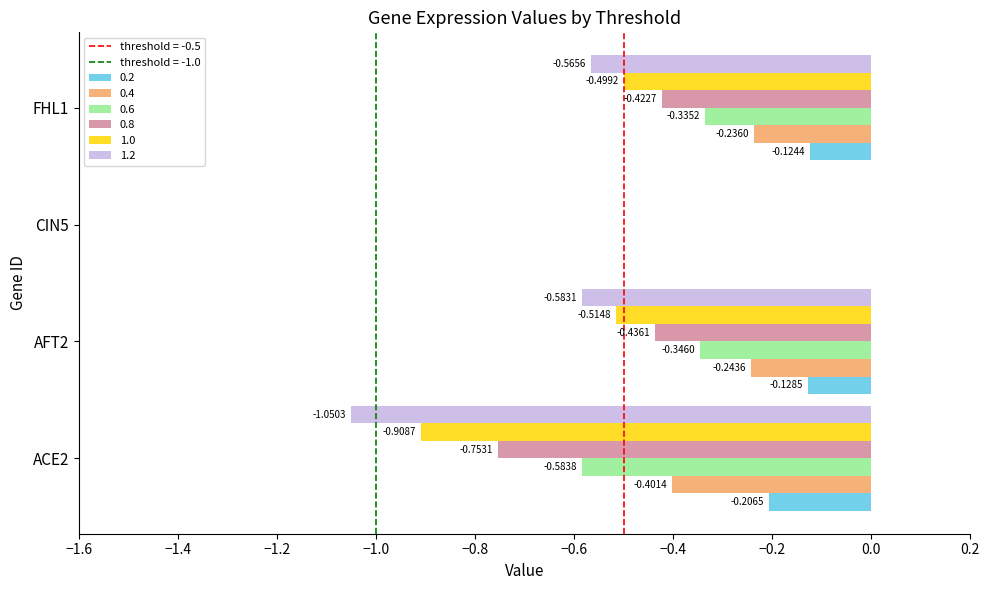

Between ACE2 and CIN5, which series saw the biggest shift?

1.2